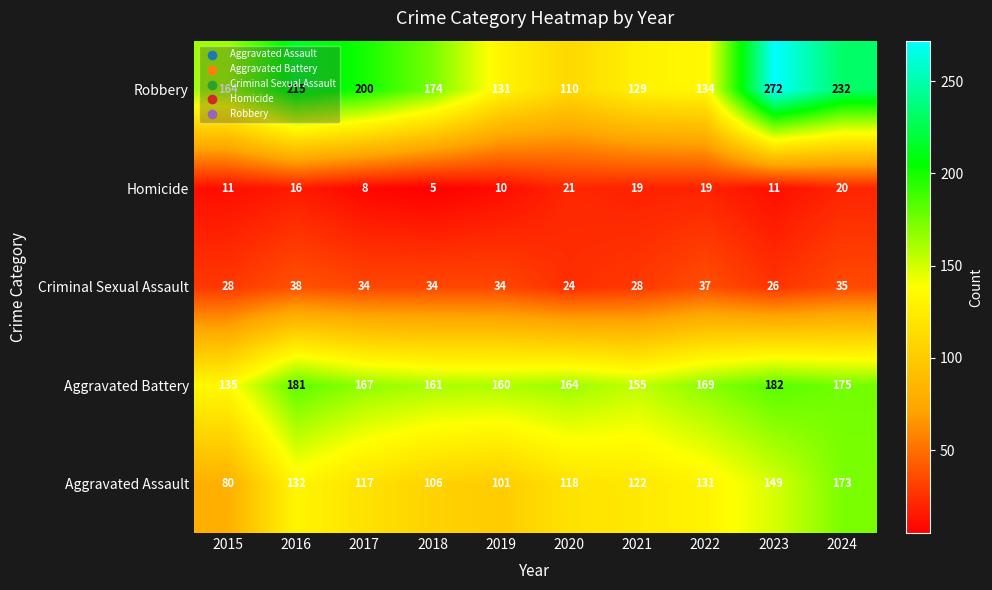

What is the difference between the highest and lowest values at 2022?

150